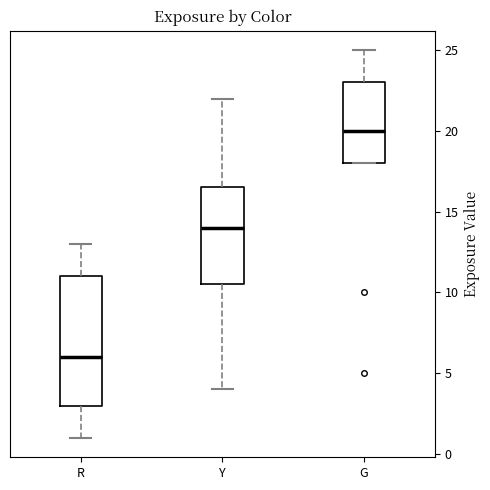

Which box is the tallest, from its lower edge to its upper edge?

R